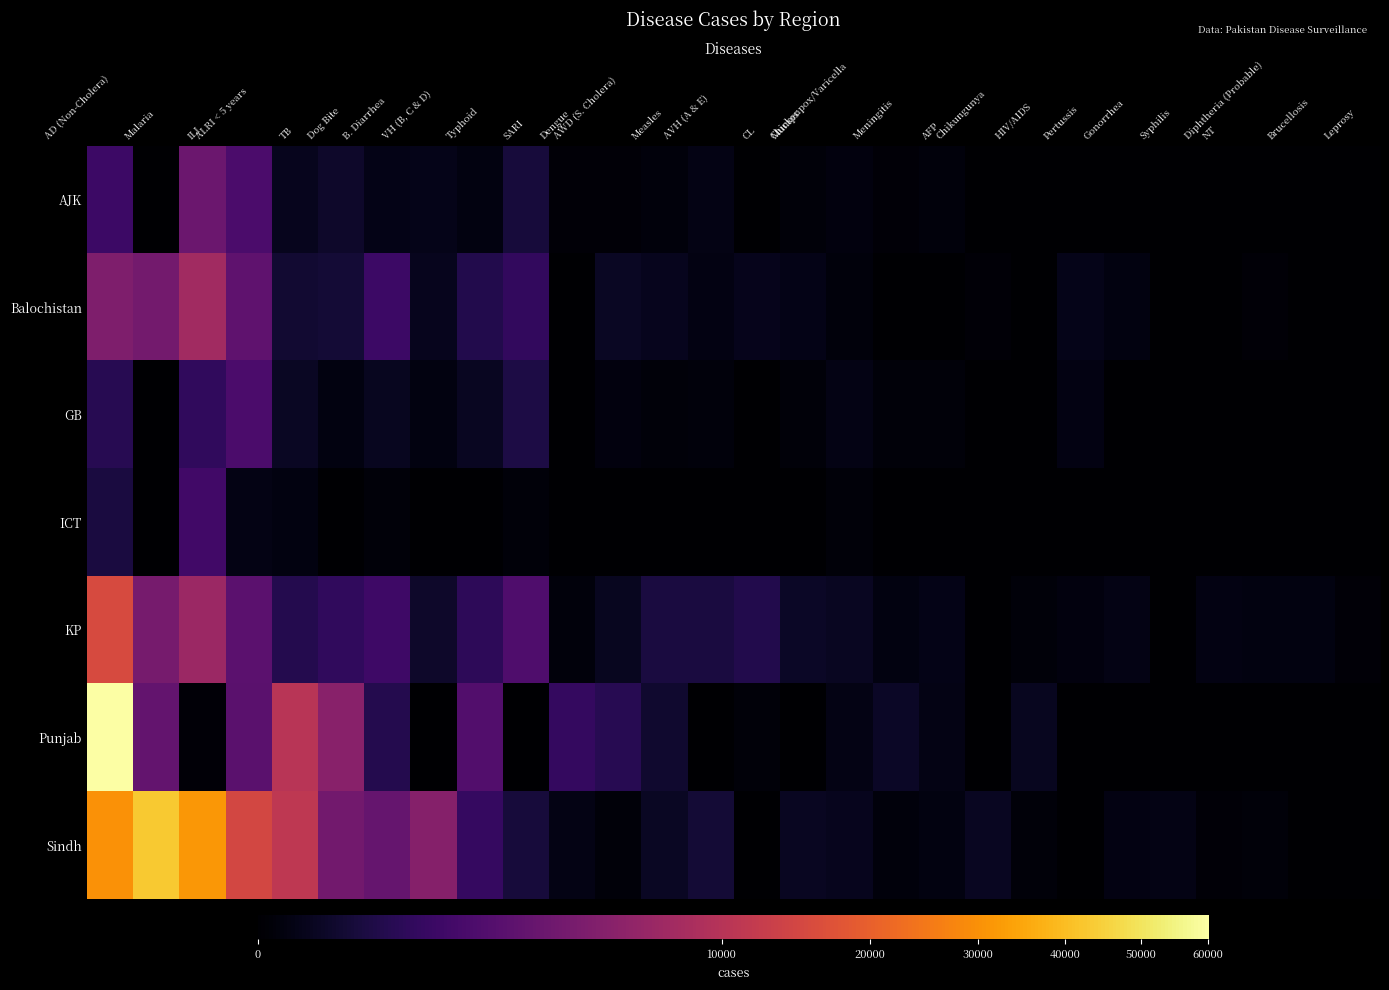

What is the total value across all series at Dengue?

729